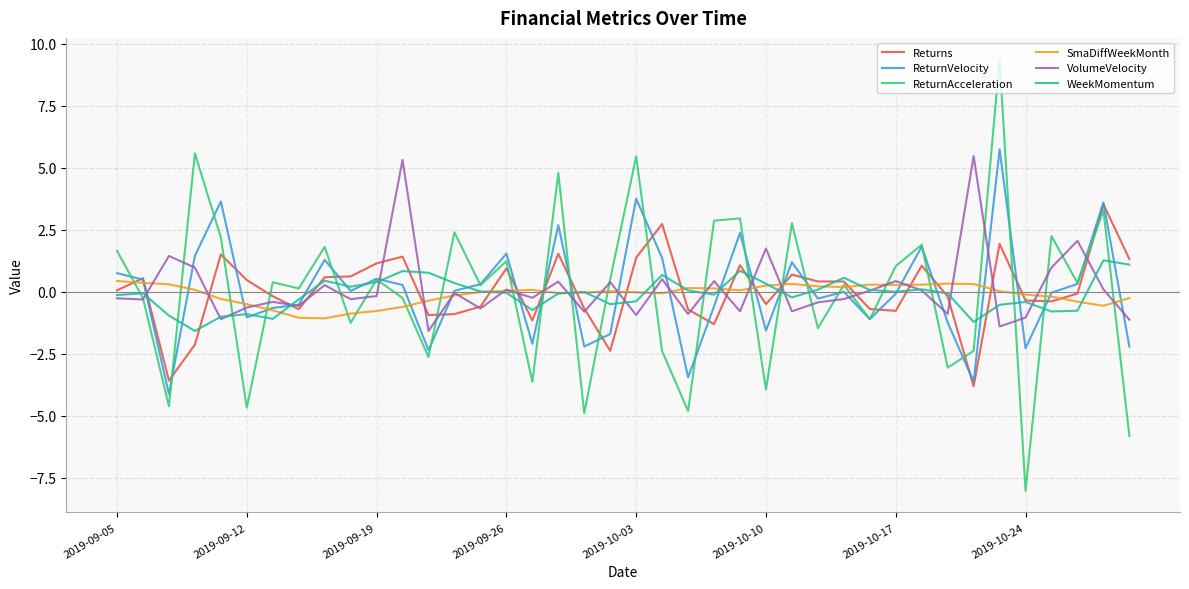

What is the maximum value shown in the chart?

9.4